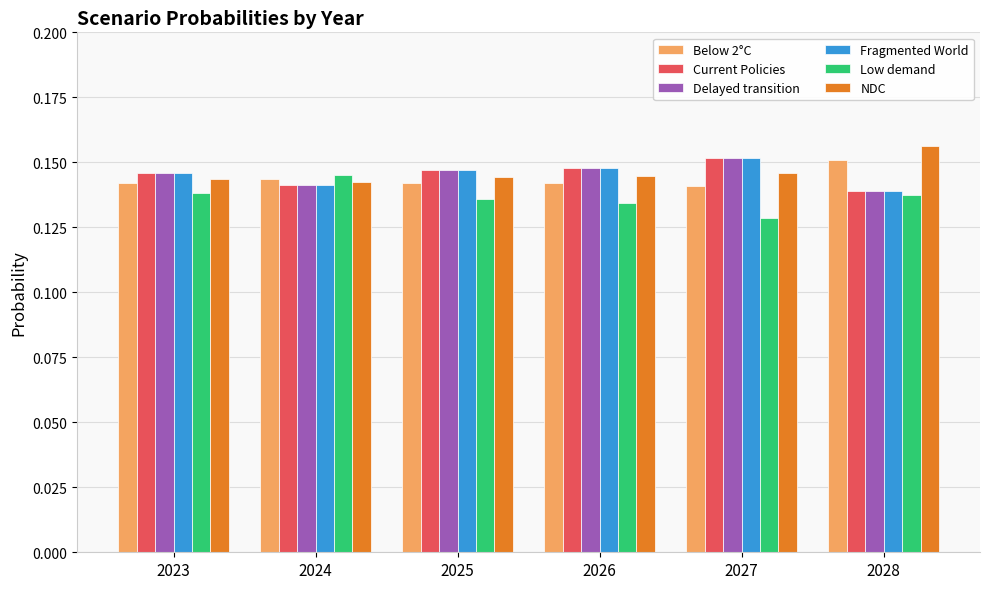

How many Fragmented World values are between 0 and 1?

6